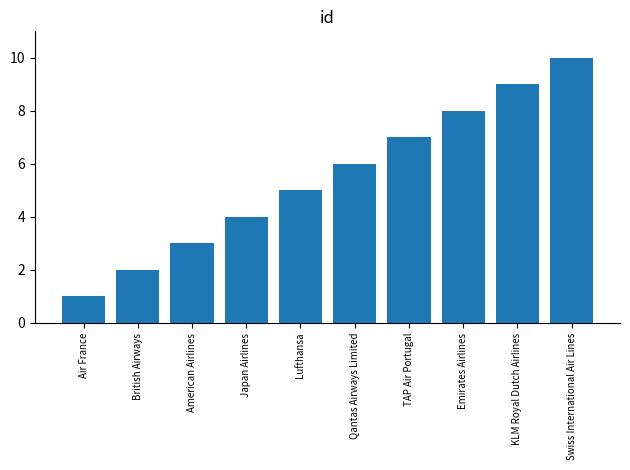

List the labels in order of value, largest first.

Swiss International Air Lines, KLM Royal Dutch Airlines, Emirates Airlines, TAP Air Portugal, Qantas Airways Limited, Lufthansa, Japan Airlines, American Airlines, British Airways, Air France